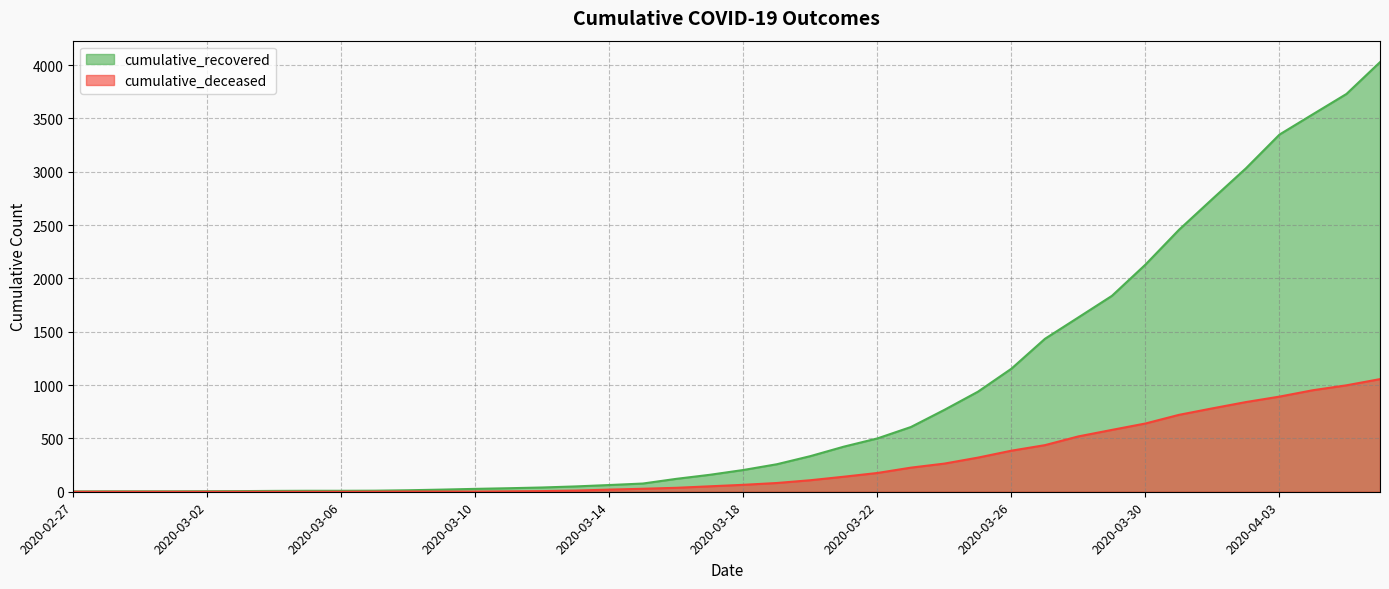

Rank the series by their average value, from highest to lowest.

cumulative_recovered, cumulative_deceased